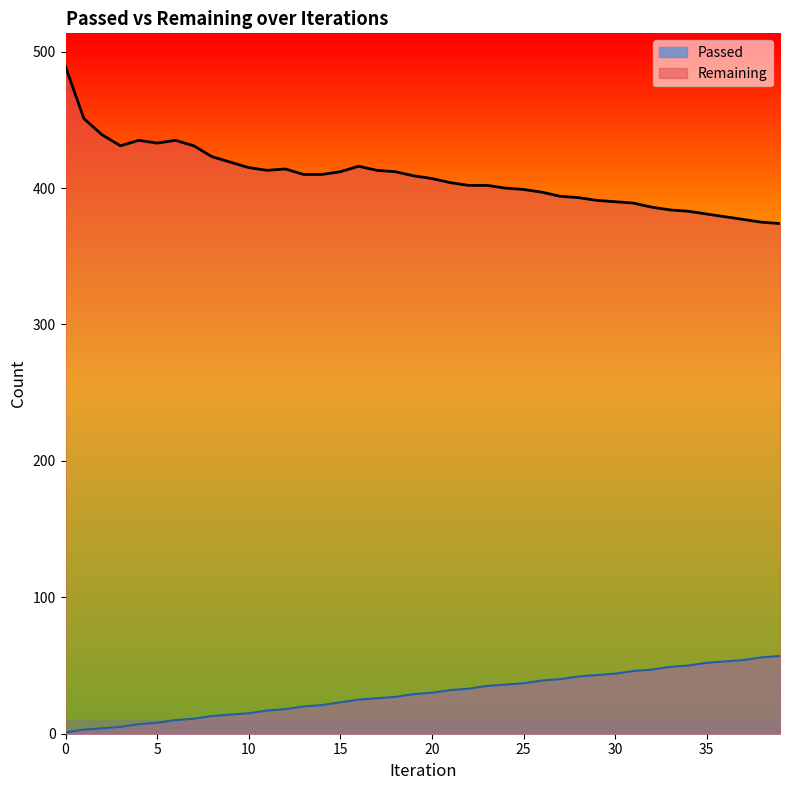

What is the sum of all Remaining values?

16317